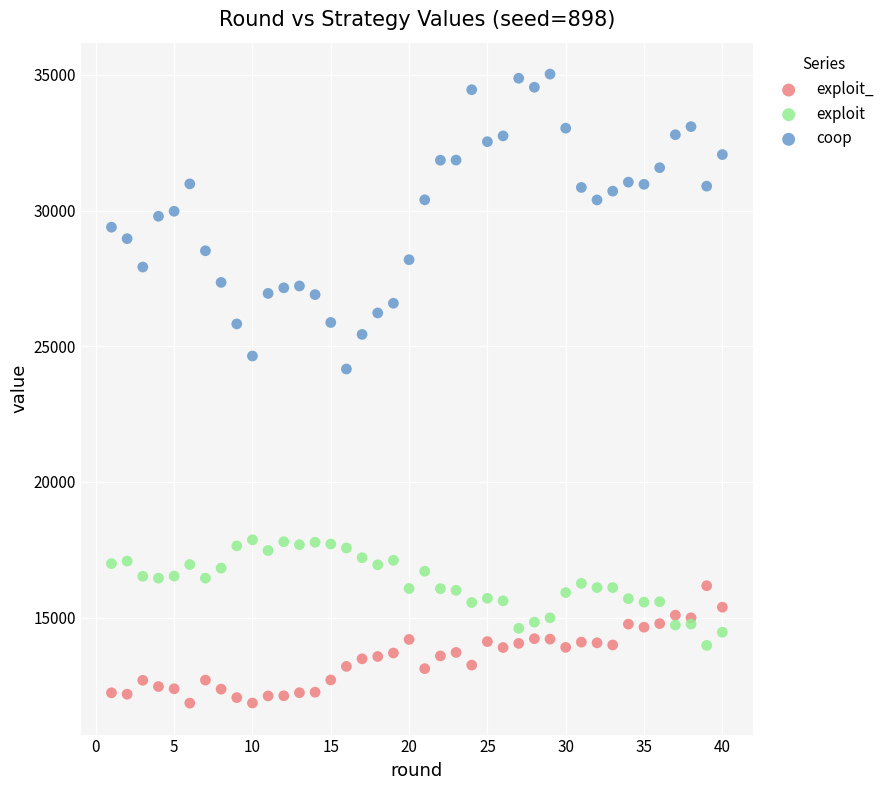

Which series contains the lowest Y value?

exploit_